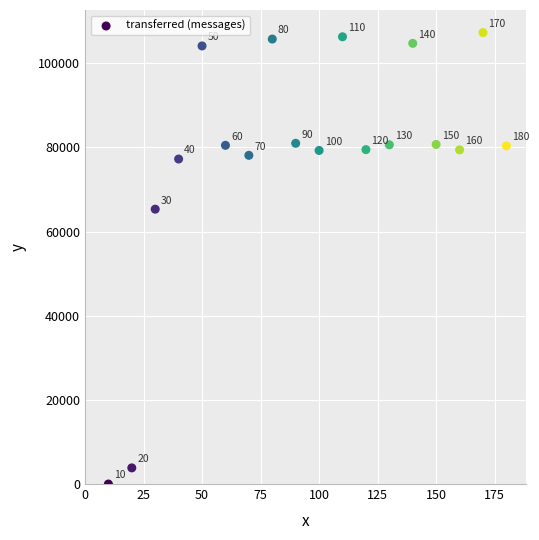

What Y value in the scatter plot is closest to 53660?

65340